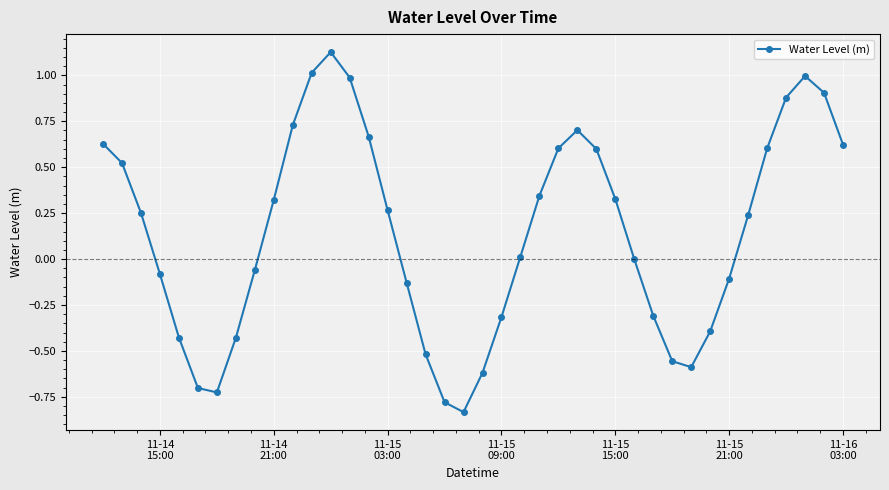

What is the sum of all values?

5.8